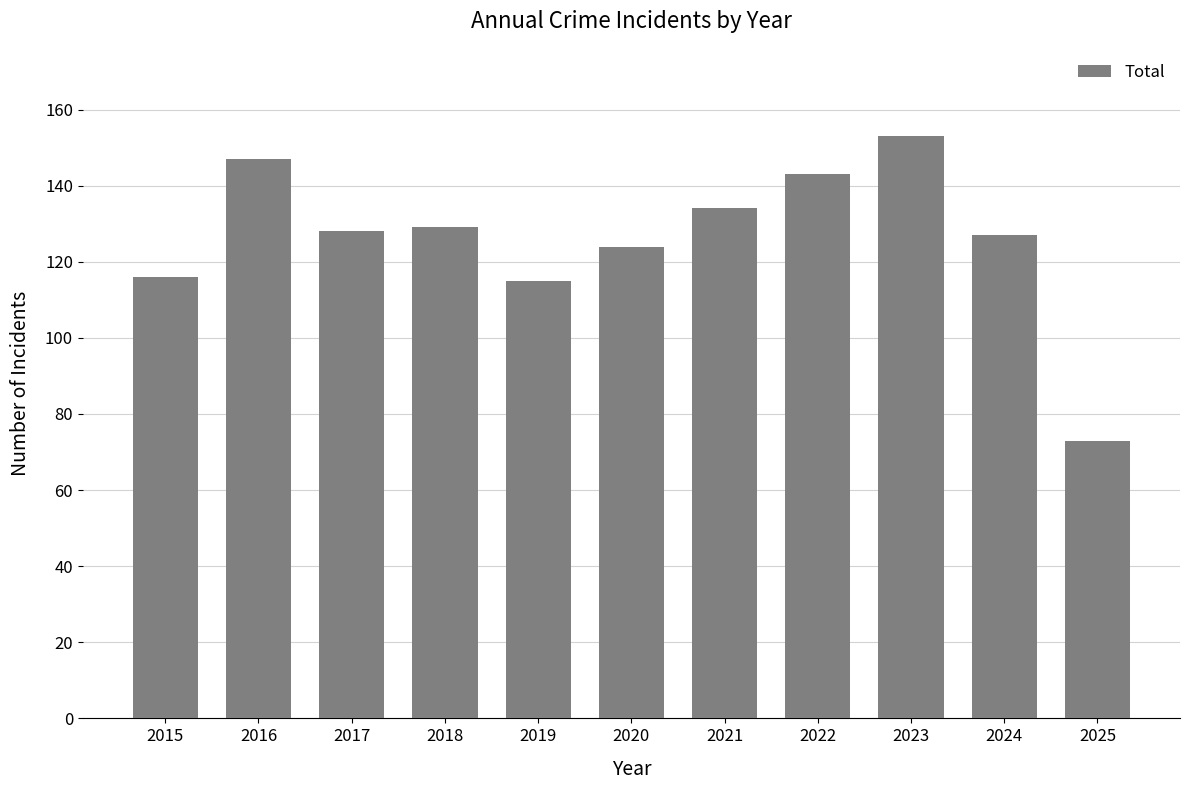

Is it true that the value at 2022 is 143?

True